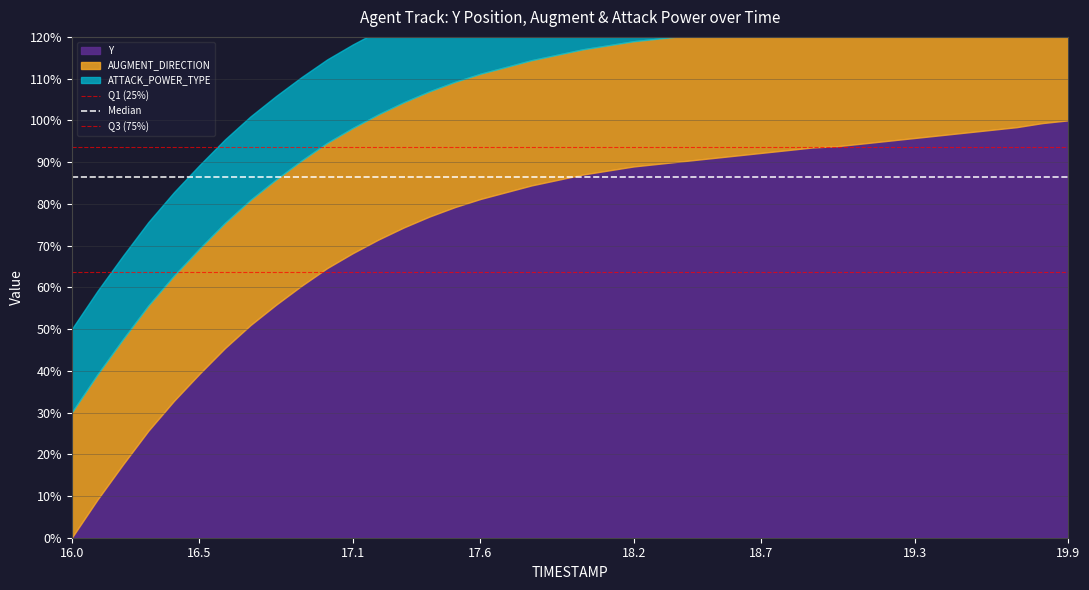

How many lines are shown in the chart?

3